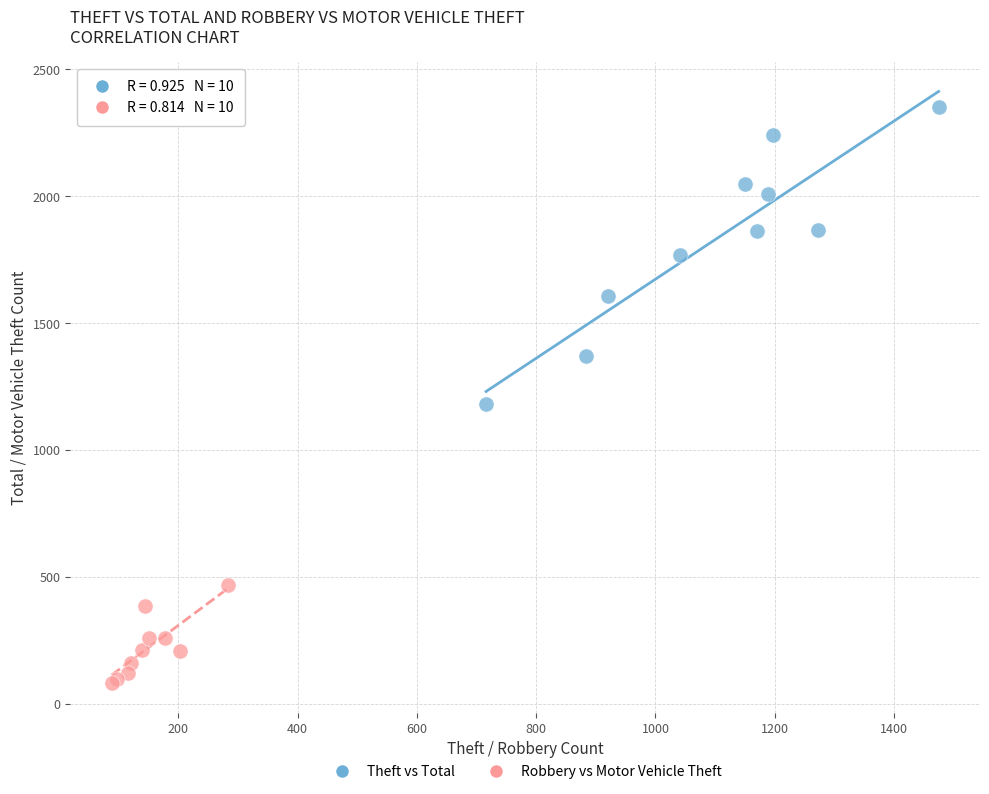

Which series reaches the maximum Y coordinate?

Theft vs Total